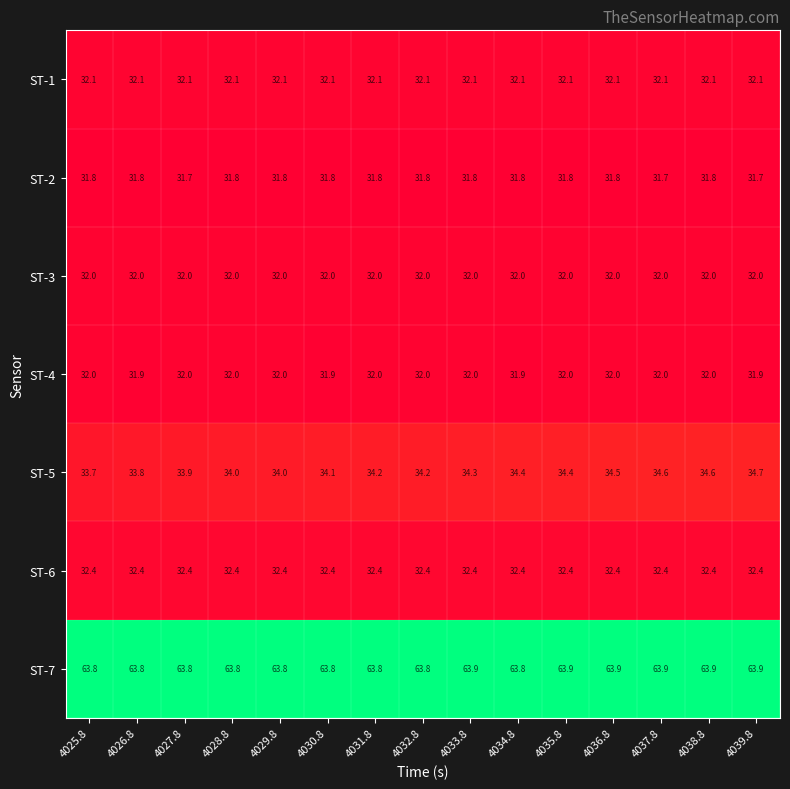

Is the value of ST-4 at 4031.8 greater than the value of ST-6 at 4030.8?

No